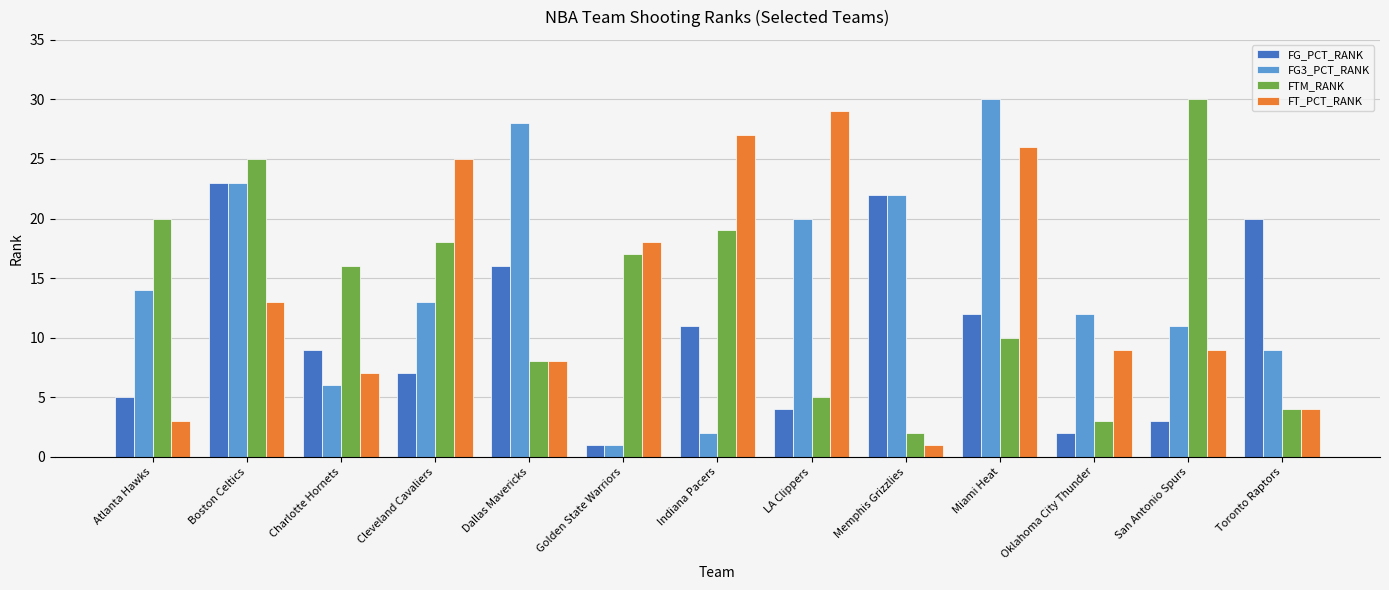

What is the label of the 5th bar from the right?

Memphis Grizzlies